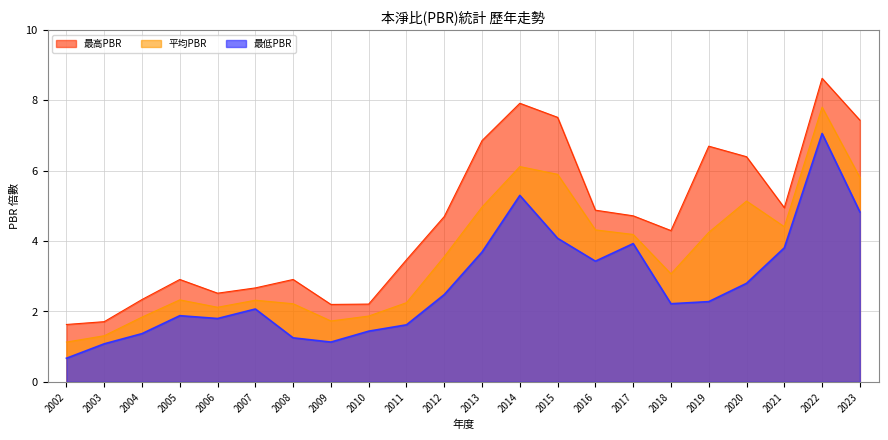

Which category has the highest value in the 平均PBR series?

2022